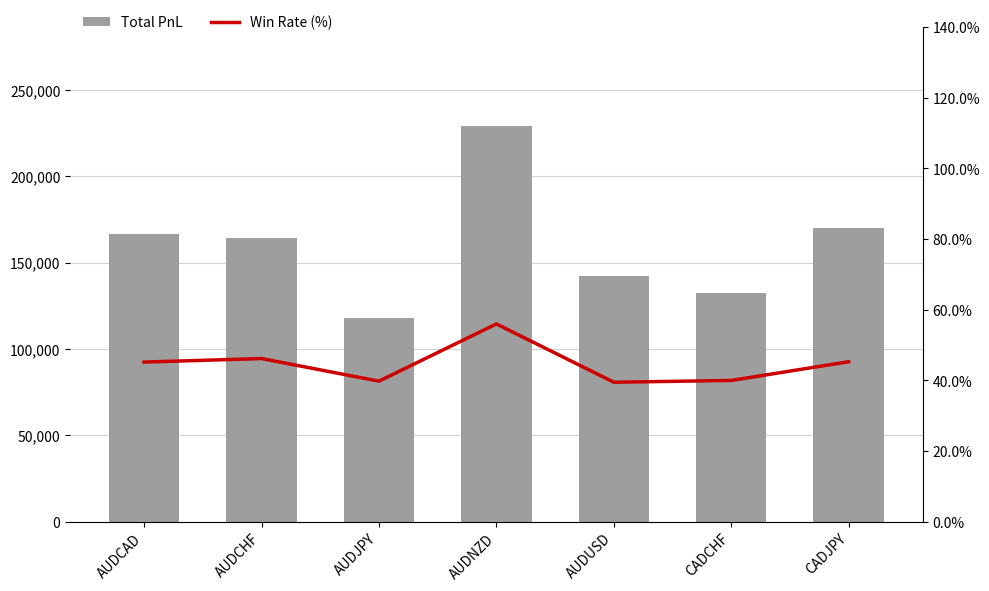

At which label does Total PnL first exceed 164250?

AUDCAD